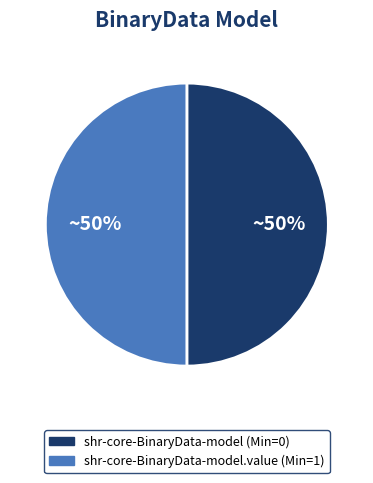

To the nearest percent, what is the average slice percentage?

50%